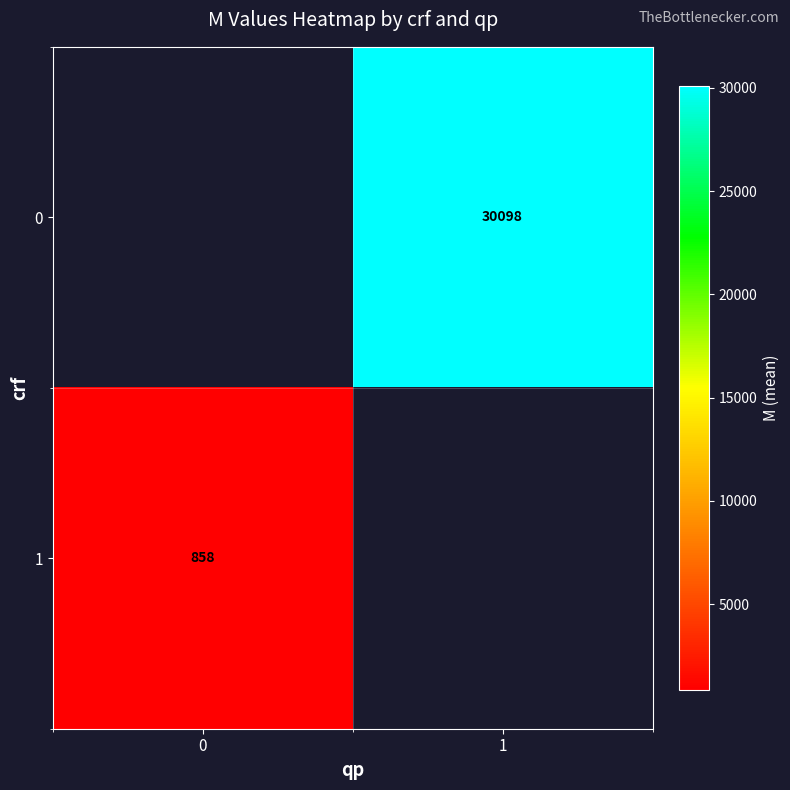

The 1 series shows 1260 at 0. True or false?

False